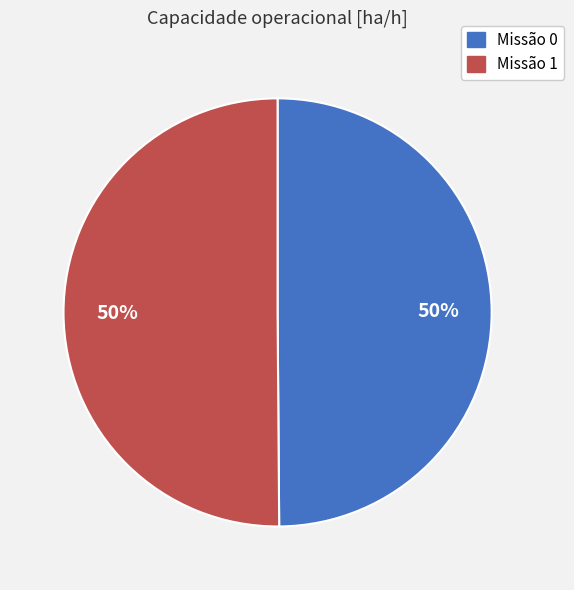

To the nearest percent, what is the average slice percentage?

50%